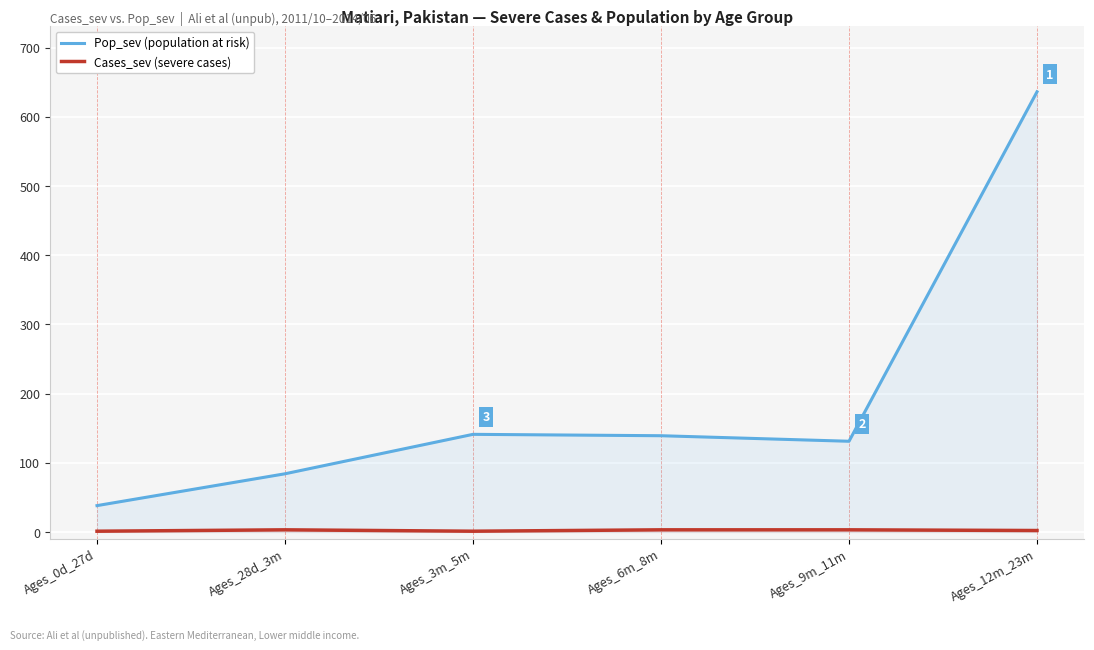

What position from the left is Ages_28d_3m?

2